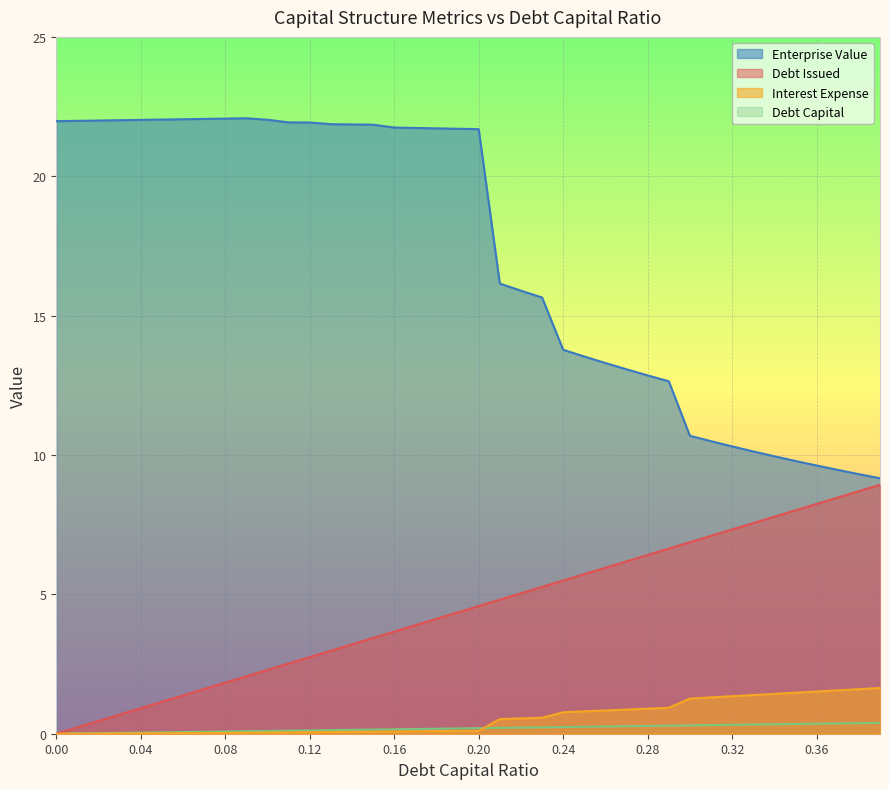

What is the total value across all series at 0.26?

20.3